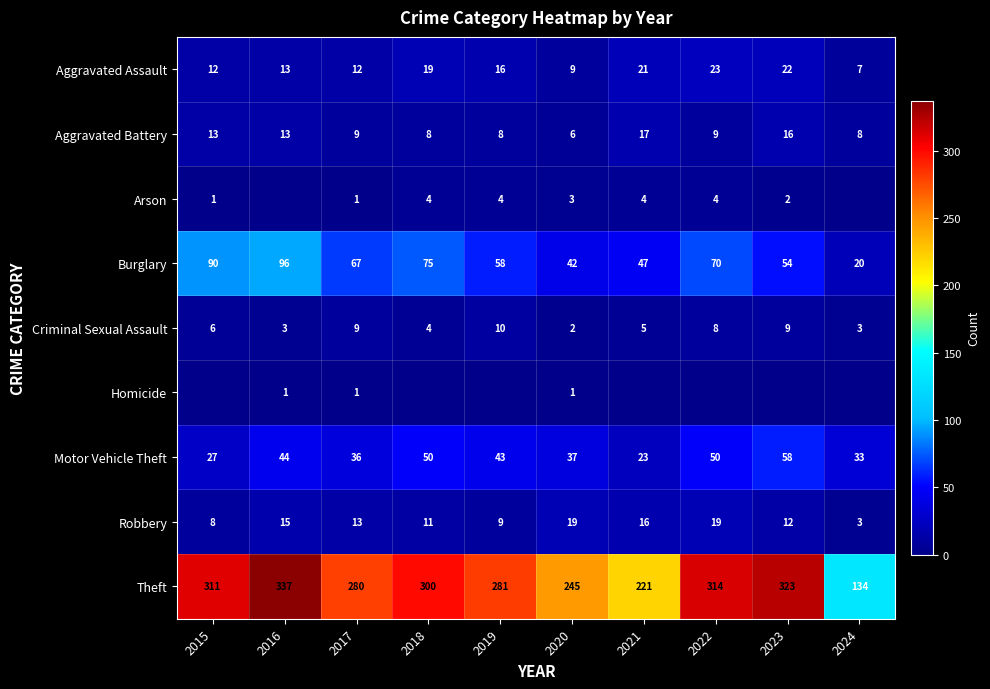

What is the sum of all Aggravated Battery values?

107